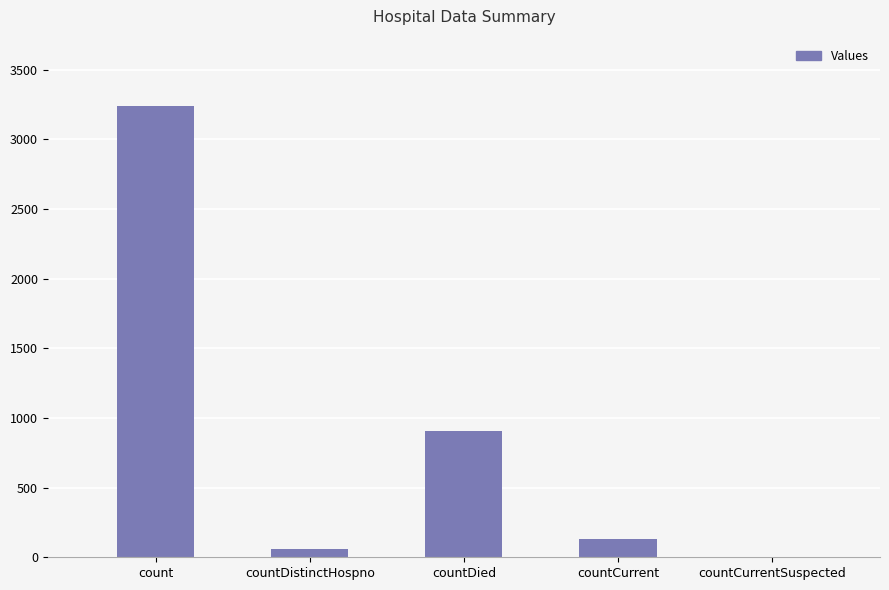

At which label does the data first exceed 131?

count